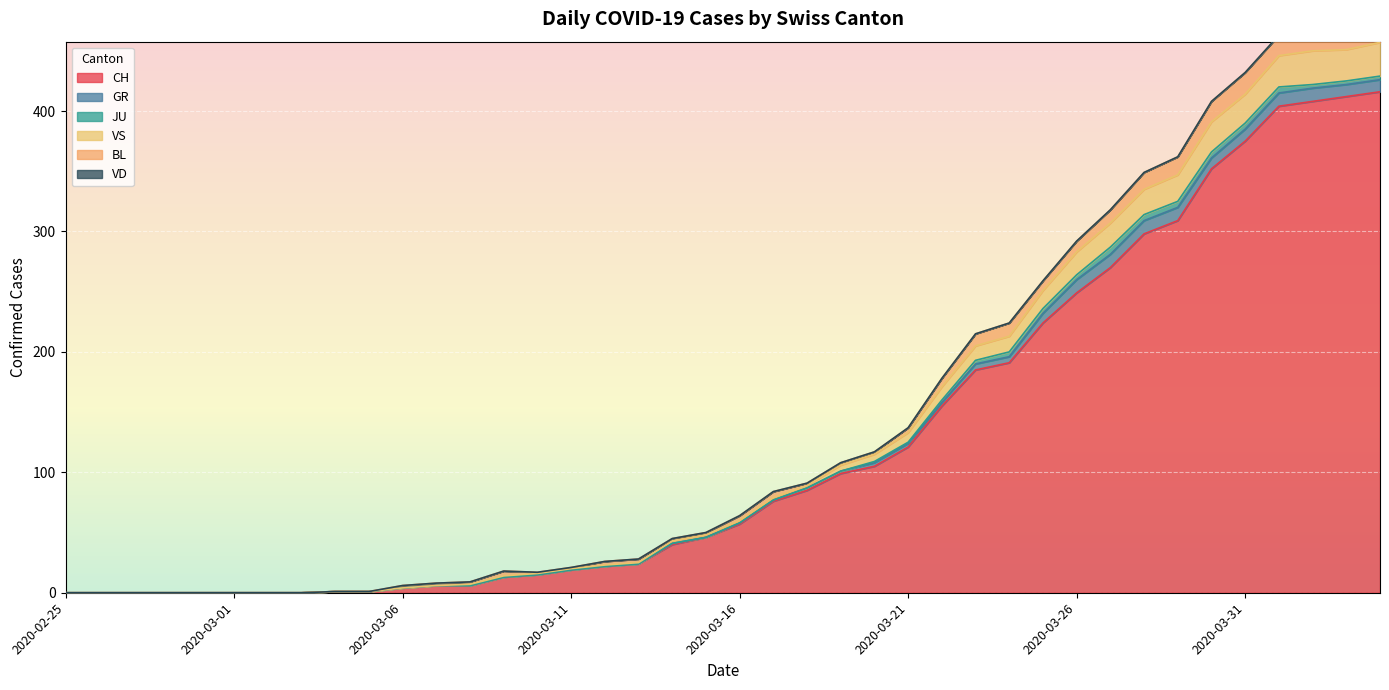

Between 2020-03-18 and 2020-04-02, which series saw the biggest shift?

CH